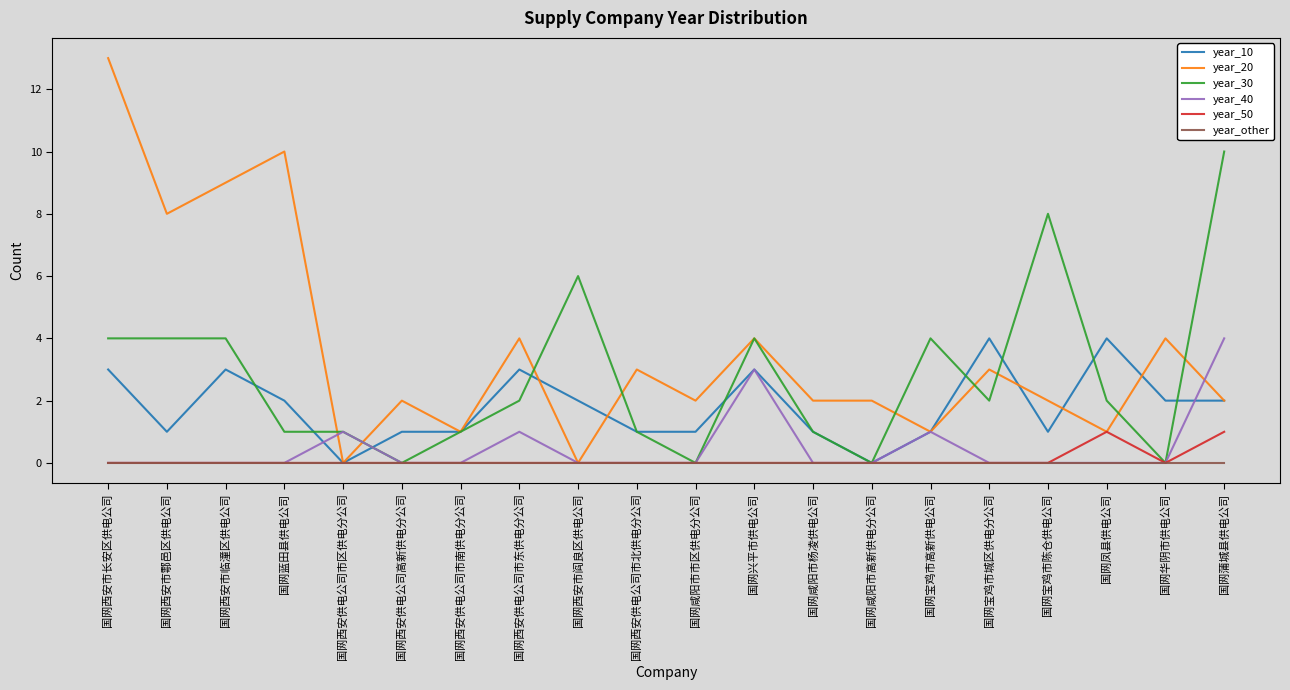

Reading right to left, extract all data points from this chart.

year_10: 国网蒲城县供电公司=2	国网华阴市供电公司=2	国网凤县供电公司=4	国网宝鸡市陈仓供电公司=1	国网宝鸡市城区供电分公司=4	国网宝鸡市高新供电公司=1	国网咸阳市高新供电分公司=0	国网咸阳市杨凌供电公司=1	国网兴平市供电公司=3	国网咸阳市市区供电分公司=1	国网西安供电公司市北供电分公司=1	国网西安市阎良区供电公司=2	国网西安供电公司市东供电分公司=3	国网西安供电公司市南供电分公司=1	国网西安供电公司高新供电分公司=1	国网西安供电公司市区供电分公司=0	国网蓝田县供电公司=2	国网西安市临潼区供电公司=3	国网西安市鄠邑区供电公司=1	国网西安市长安区供电公司=3
year_20: 国网蒲城县供电公司=2	国网华阴市供电公司=4	国网凤县供电公司=1	国网宝鸡市陈仓供电公司=2	国网宝鸡市城区供电分公司=3	国网宝鸡市高新供电公司=1	国网咸阳市高新供电分公司=2	国网咸阳市杨凌供电公司=2	国网兴平市供电公司=4	国网咸阳市市区供电分公司=2	国网西安供电公司市北供电分公司=3	国网西安市阎良区供电公司=0	国网西安供电公司市东供电分公司=4	国网西安供电公司市南供电分公司=1	国网西安供电公司高新供电分公司=2	国网西安供电公司市区供电分公司=0	国网蓝田县供电公司=10	国网西安市临潼区供电公司=9	国网西安市鄠邑区供电公司=8	国网西安市长安区供电公司=13
year_30: 国网蒲城县供电公司=10	国网华阴市供电公司=0	国网凤县供电公司=2	国网宝鸡市陈仓供电公司=8	国网宝鸡市城区供电分公司=2	国网宝鸡市高新供电公司=4	国网咸阳市高新供电分公司=0	国网咸阳市杨凌供电公司=1	国网兴平市供电公司=4	国网咸阳市市区供电分公司=0	国网西安供电公司市北供电分公司=1	国网西安市阎良区供电公司=6	国网西安供电公司市东供电分公司=2	国网西安供电公司市南供电分公司=1	国网西安供电公司高新供电分公司=0	国网西安供电公司市区供电分公司=1	国网蓝田县供电公司=1	国网西安市临潼区供电公司=4	国网西安市鄠邑区供电公司=4	国网西安市长安区供电公司=4
year_40: 国网蒲城县供电公司=4	国网华阴市供电公司=0	国网凤县供电公司=0	国网宝鸡市陈仓供电公司=0	国网宝鸡市城区供电分公司=0	国网宝鸡市高新供电公司=1	国网咸阳市高新供电分公司=0	国网咸阳市杨凌供电公司=0	国网兴平市供电公司=3	国网咸阳市市区供电分公司=0	国网西安供电公司市北供电分公司=0	国网西安市阎良区供电公司=0	国网西安供电公司市东供电分公司=1	国网西安供电公司市南供电分公司=0	国网西安供电公司高新供电分公司=0	国网西安供电公司市区供电分公司=1	国网蓝田县供电公司=0	国网西安市临潼区供电公司=0	国网西安市鄠邑区供电公司=0	国网西安市长安区供电公司=0
year_50: 国网蒲城县供电公司=1	国网华阴市供电公司=0	国网凤县供电公司=1	国网宝鸡市陈仓供电公司=0	国网宝鸡市城区供电分公司=0	国网宝鸡市高新供电公司=0	国网咸阳市高新供电分公司=0	国网咸阳市杨凌供电公司=0	国网兴平市供电公司=0	国网咸阳市市区供电分公司=0	国网西安供电公司市北供电分公司=0	国网西安市阎良区供电公司=0	国网西安供电公司市东供电分公司=0	国网西安供电公司市南供电分公司=0	国网西安供电公司高新供电分公司=0	国网西安供电公司市区供电分公司=0	国网蓝田县供电公司=0	国网西安市临潼区供电公司=0	国网西安市鄠邑区供电公司=0	国网西安市长安区供电公司=0
year_other: 国网蒲城县供电公司=0	国网华阴市供电公司=0	国网凤县供电公司=0	国网宝鸡市陈仓供电公司=0	国网宝鸡市城区供电分公司=0	国网宝鸡市高新供电公司=0	国网咸阳市高新供电分公司=0	国网咸阳市杨凌供电公司=0	国网兴平市供电公司=0	国网咸阳市市区供电分公司=0	国网西安供电公司市北供电分公司=0	国网西安市阎良区供电公司=0	国网西安供电公司市东供电分公司=0	国网西安供电公司市南供电分公司=0	国网西安供电公司高新供电分公司=0	国网西安供电公司市区供电分公司=0	国网蓝田县供电公司=0	国网西安市临潼区供电公司=0	国网西安市鄠邑区供电公司=0	国网西安市长安区供电公司=0